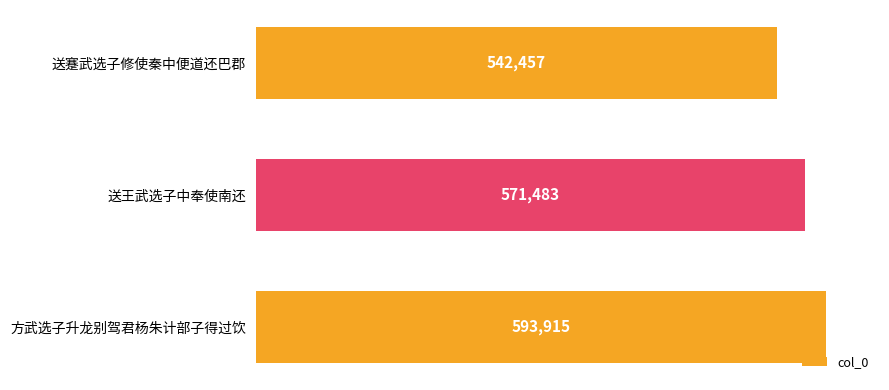

What is the average value?

569285